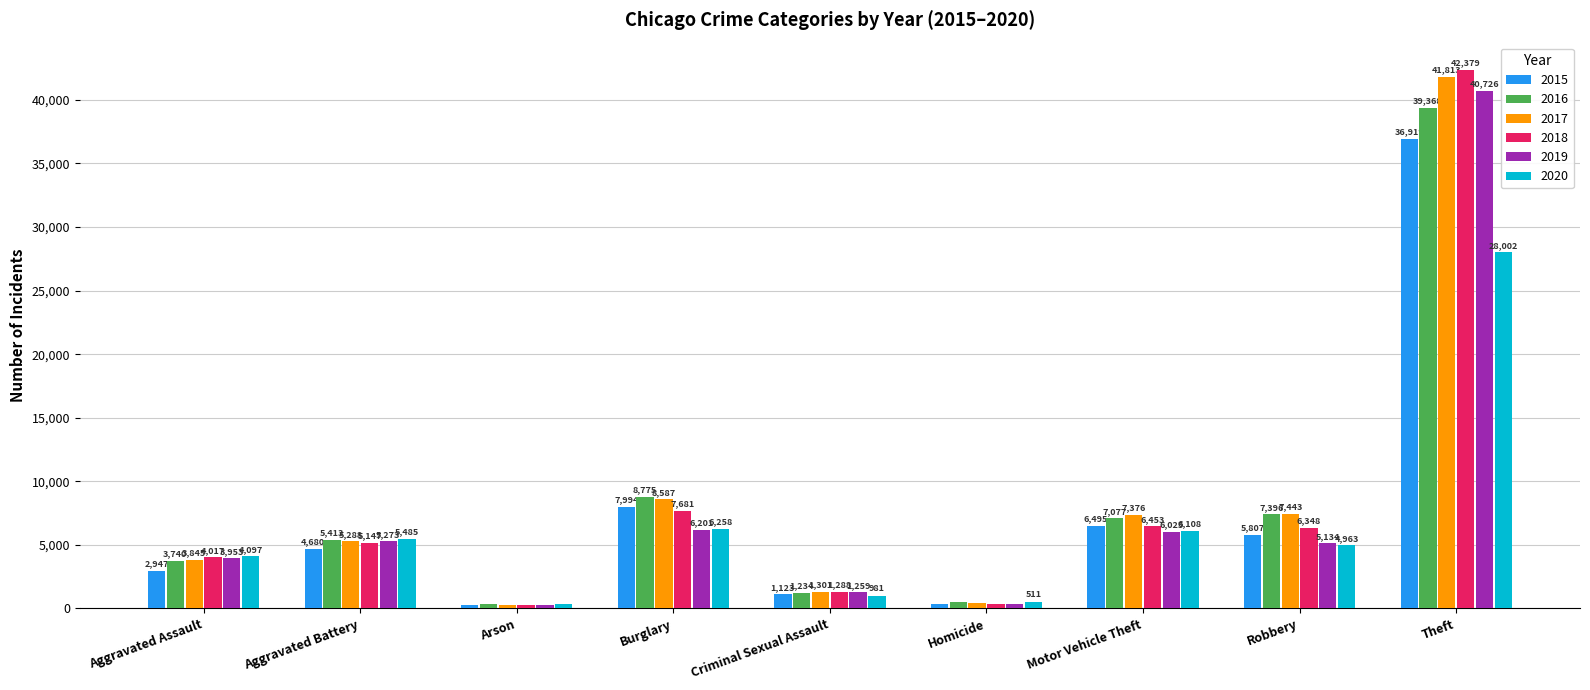

Is it true that 2016 equals 1234 at Criminal Sexual Assault?

True